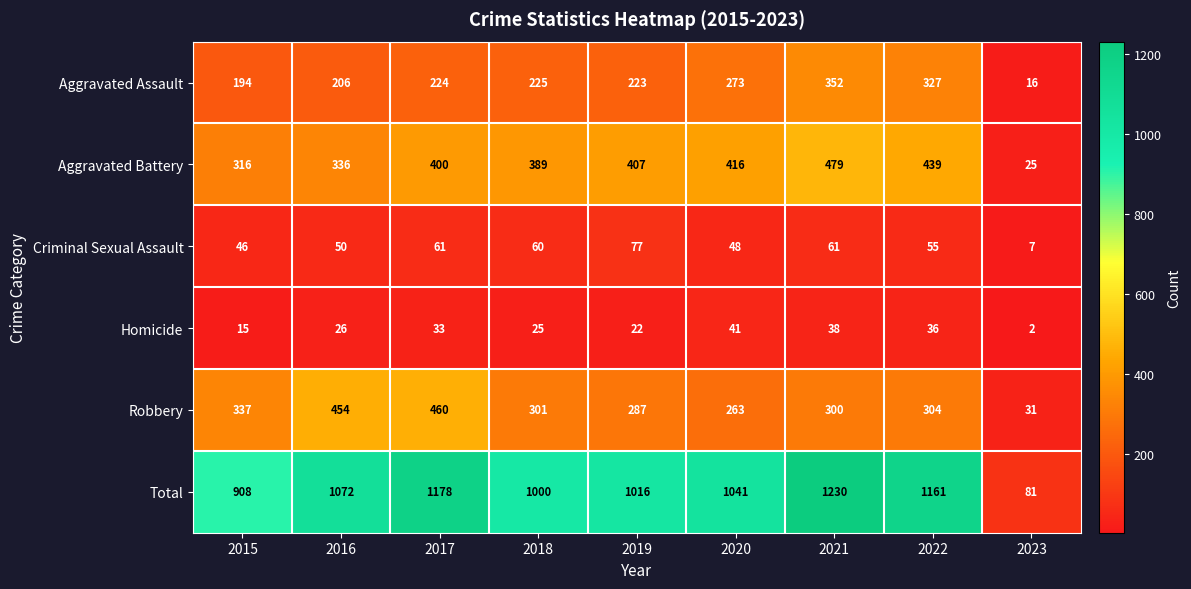

True or false: Aggravated Assault has a value of 98 at 2019.

False